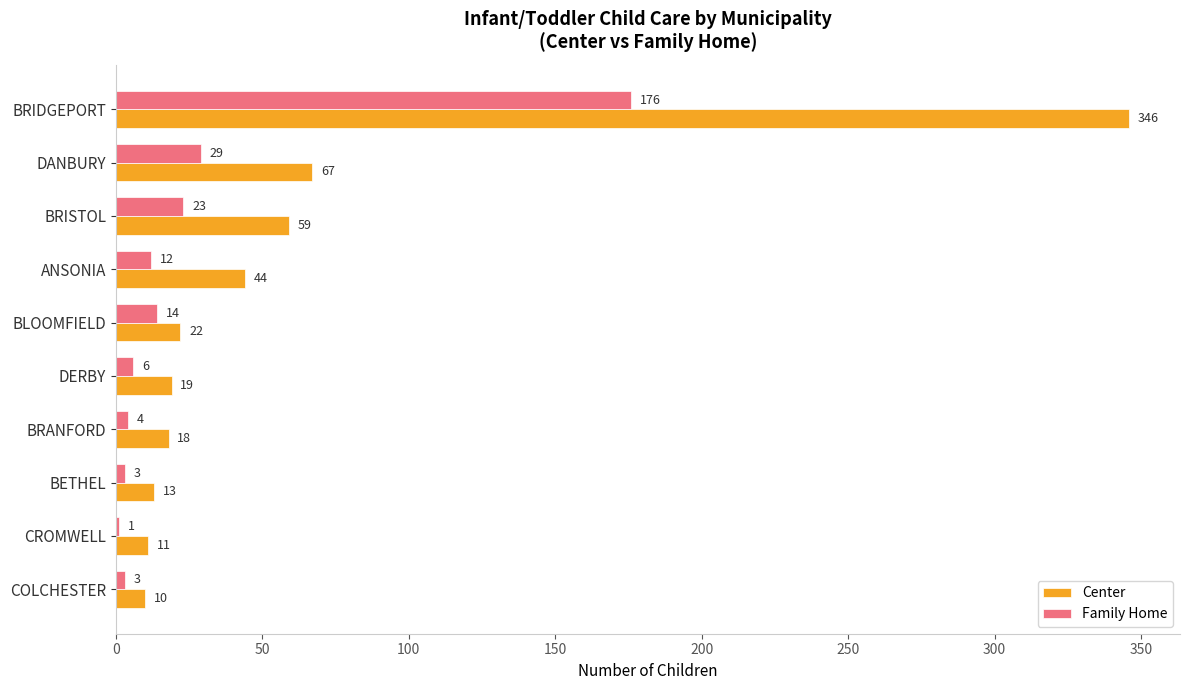

What is the sum of the Family Home values at BETHEL and DANBURY?

32